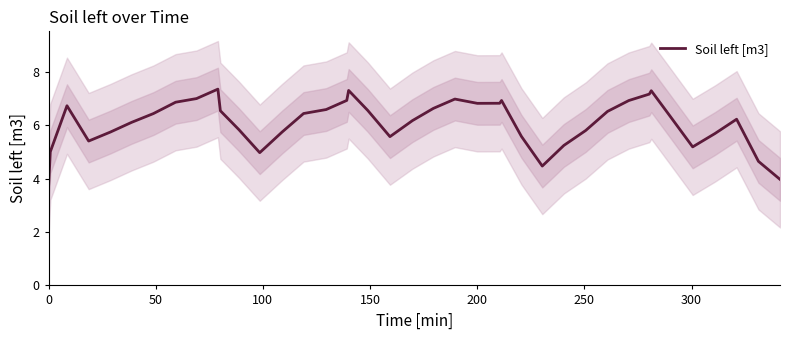

What is the minimum value for Soil left [m3]?

3.7